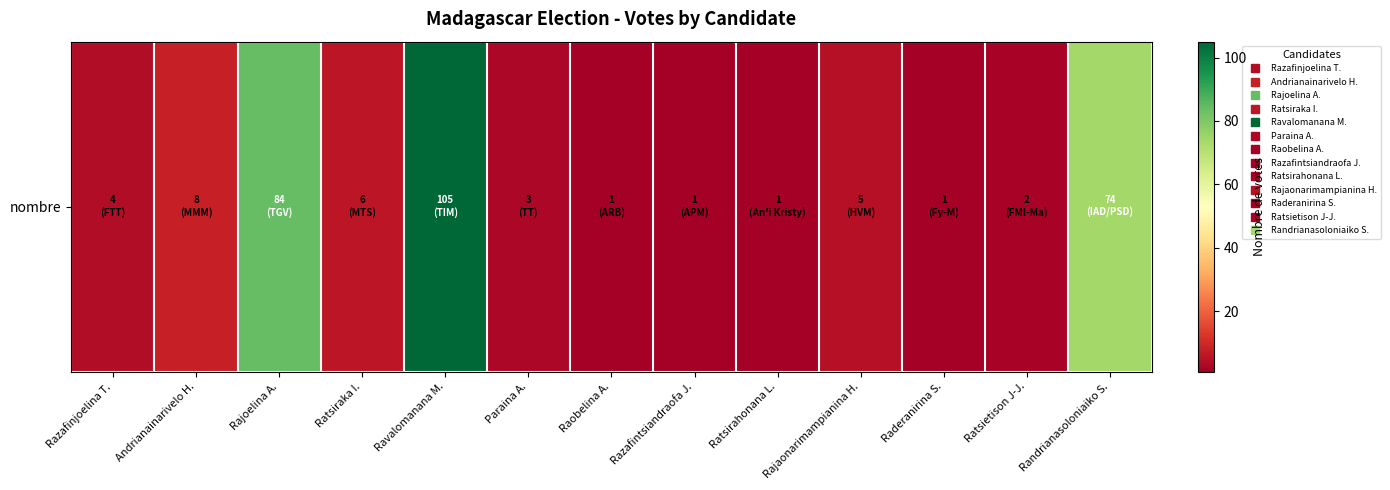

Count the number of categories in the chart.

13